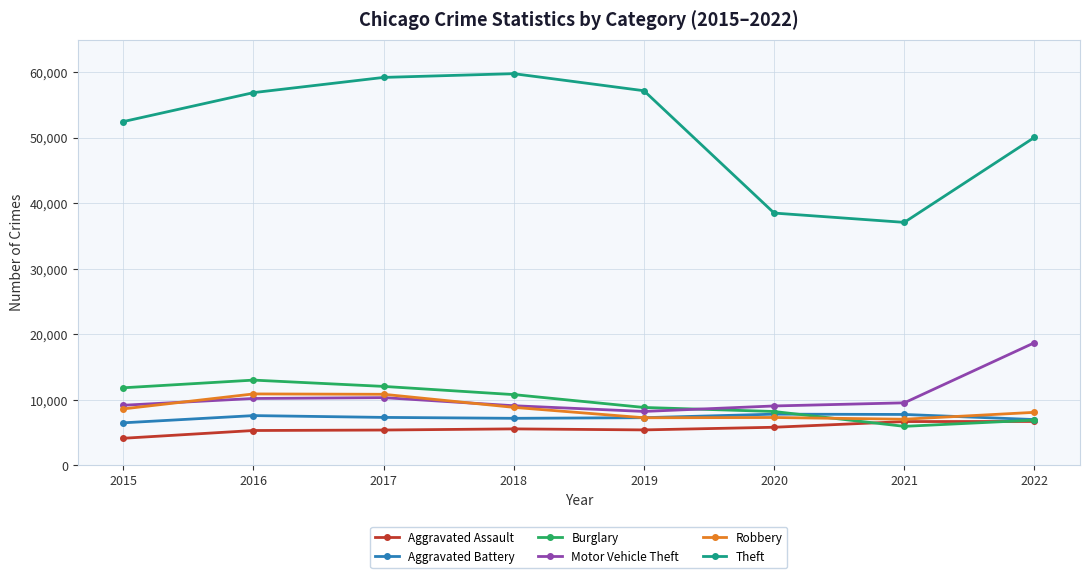

List the series in order of their peak value, lowest first.

Aggravated Assault, Aggravated Battery, Robbery, Burglary, Motor Vehicle Theft, Theft